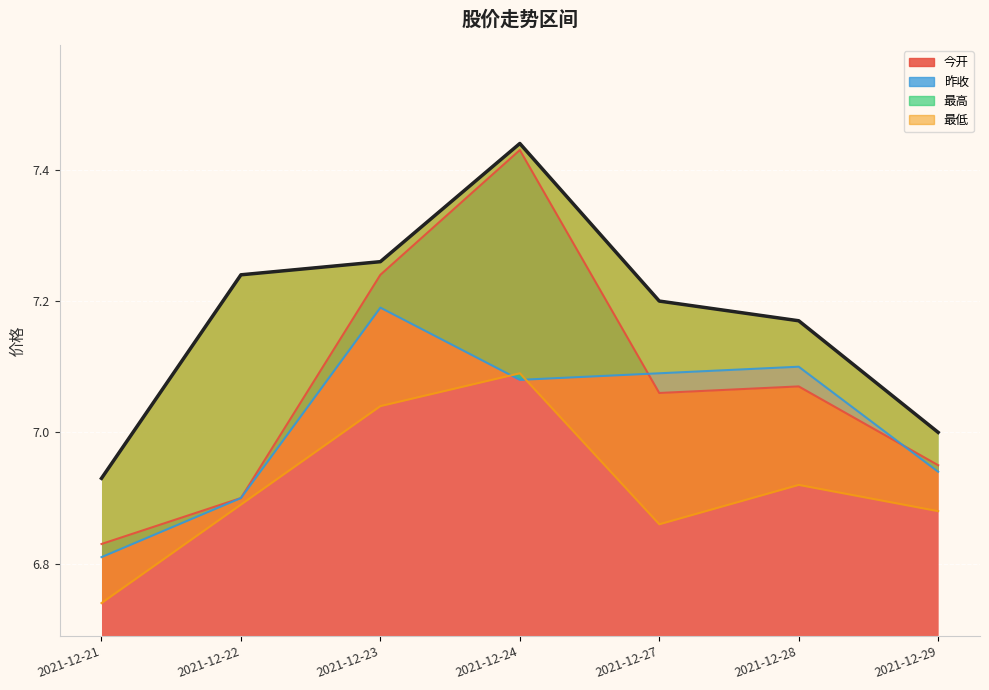

Where is 昨收 nearest to the value 7?

2021-12-29